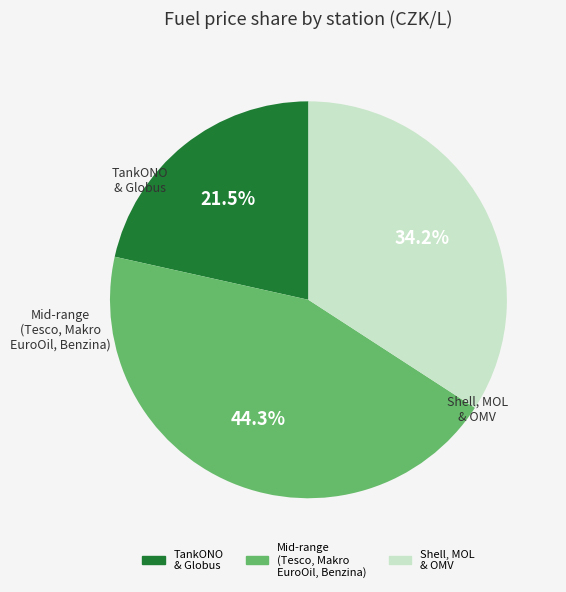

Is there a majority slice in this chart?

No